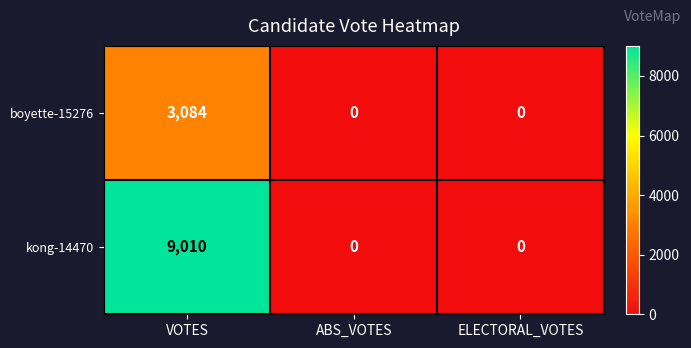

How many positive values does the boyette-15276 series have?

1